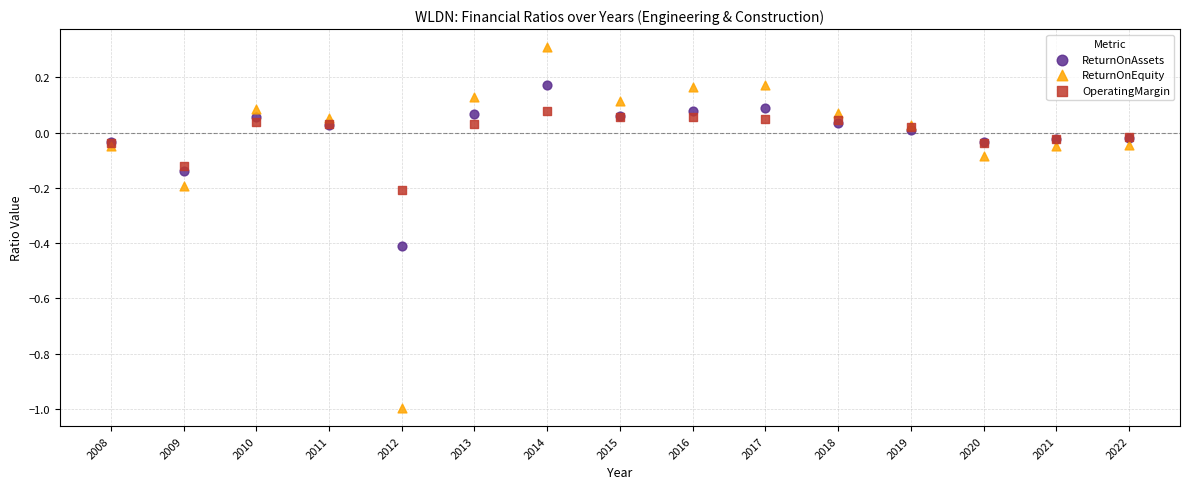

What are all the series names shown in the legend?

ReturnOnAssets, ReturnOnEquity, OperatingMargin